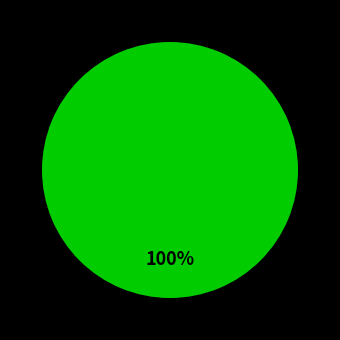

Does any single category account for the majority?

Yes